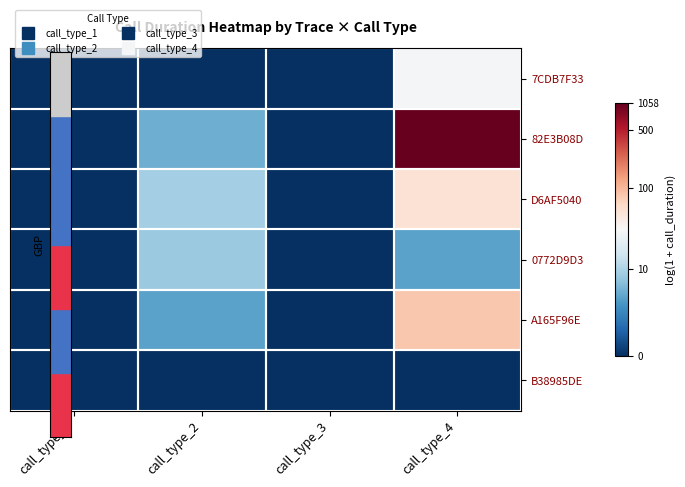

Reading right to left, extract all data points from this chart.

7CDB7F33: call_type_4=3.4	call_type_3=0.0	call_type_2=0.0	call_type_1=0.0
82E3B08D: call_type_4=7.0	call_type_3=0.0	call_type_2=1.8	call_type_1=0.0
D6AF5040: call_type_4=4.0	call_type_3=0.0	call_type_2=2.3	call_type_1=0.0
0772D9D3: call_type_4=1.6	call_type_3=0.0	call_type_2=2.2	call_type_1=0.0
A165F96E: call_type_4=4.4	call_type_3=0.0	call_type_2=1.6	call_type_1=0.0
B38985DE: call_type_4=0.0	call_type_3=0.0	call_type_2=0.0	call_type_1=0.0